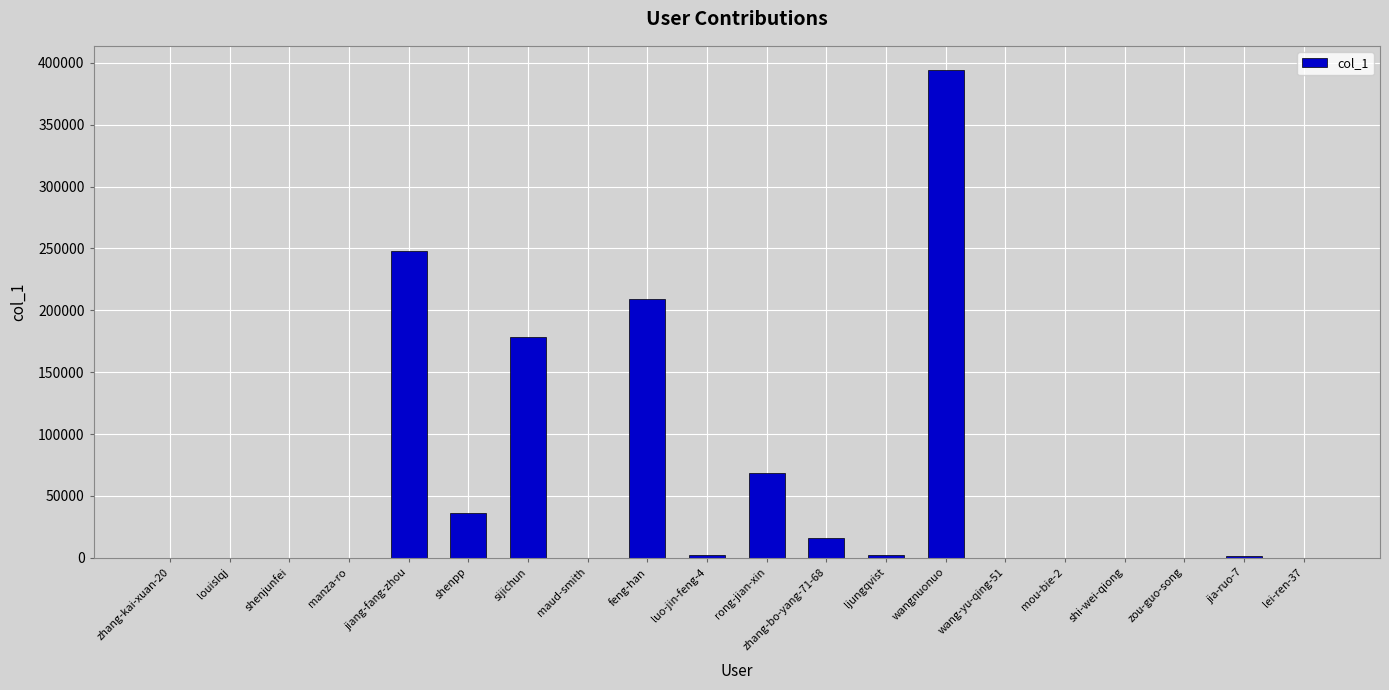

True or false: the data shows 128944 at jiang-fang-zhou.

False